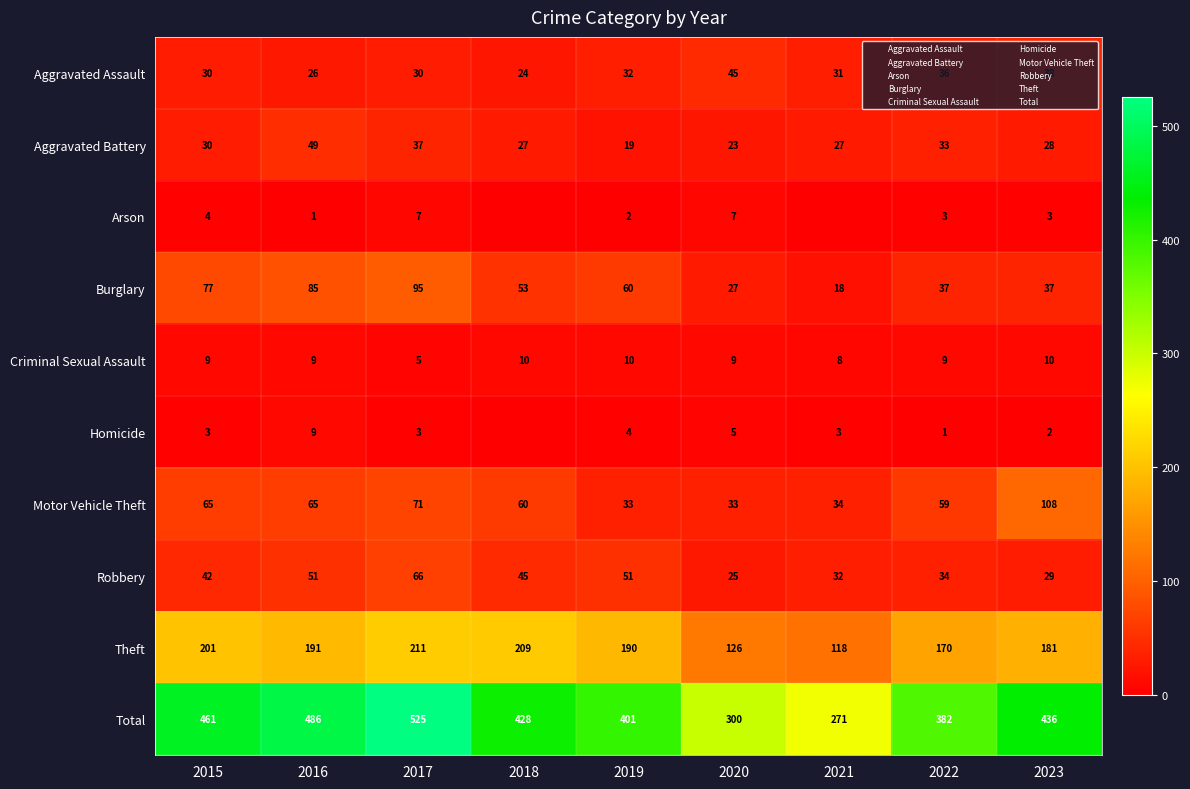

What is the difference between the Total values at 2015 and 2017?

64